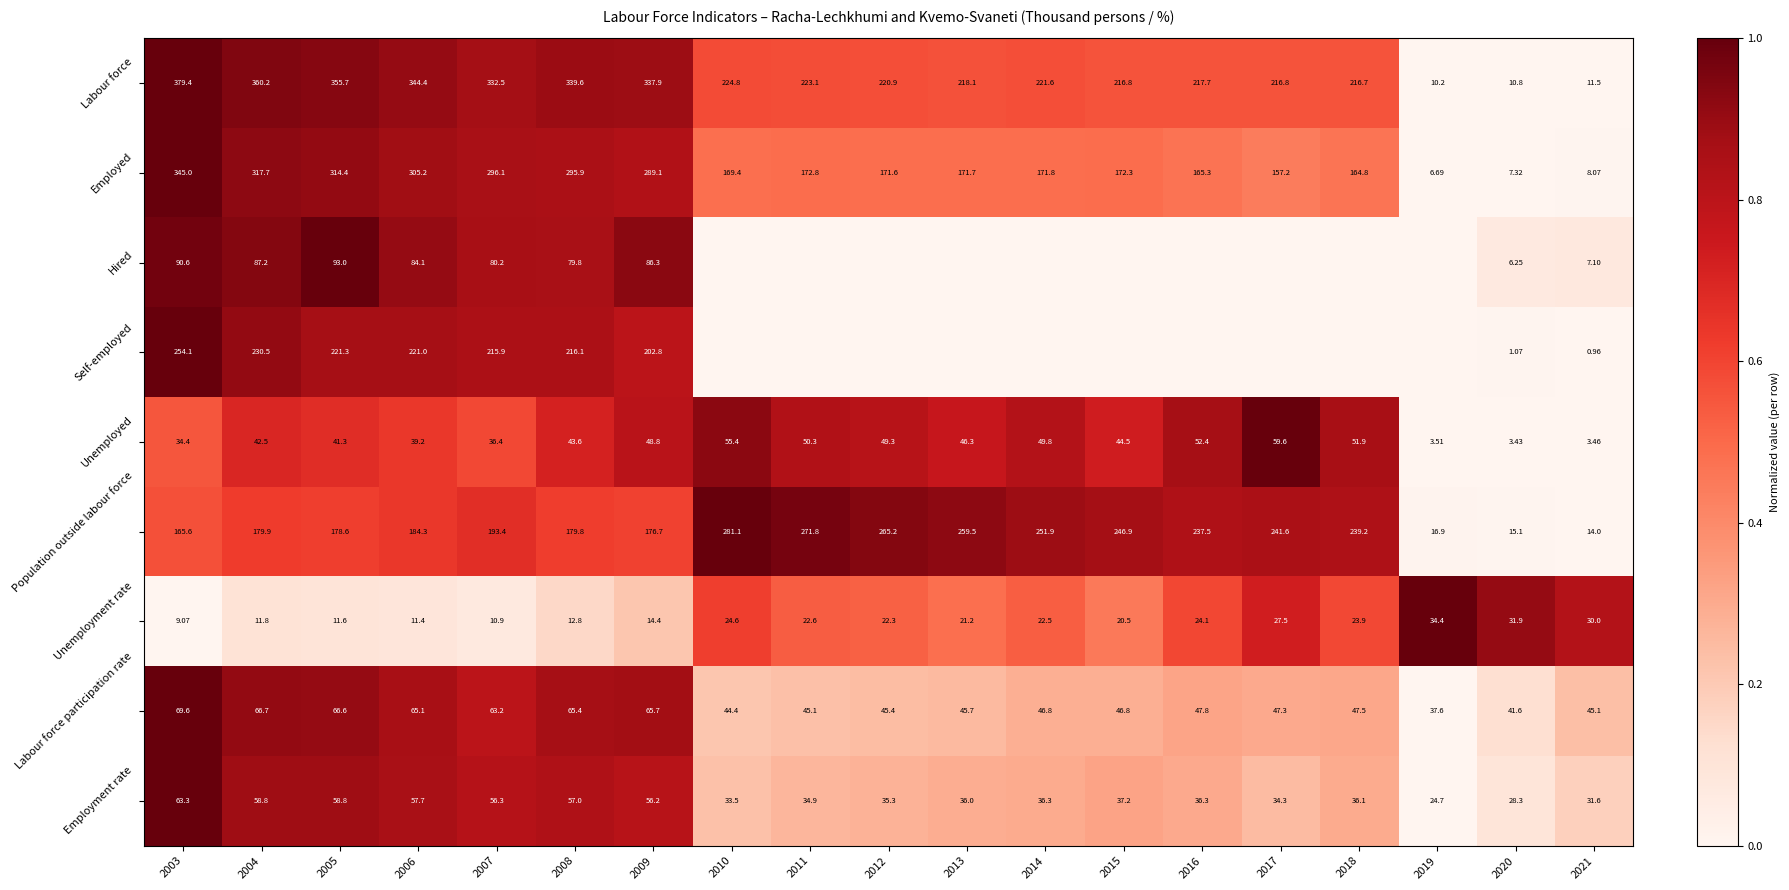

Is the value of Employment rate at 2020 greater than the value of Population outside labour force at 2014?

No